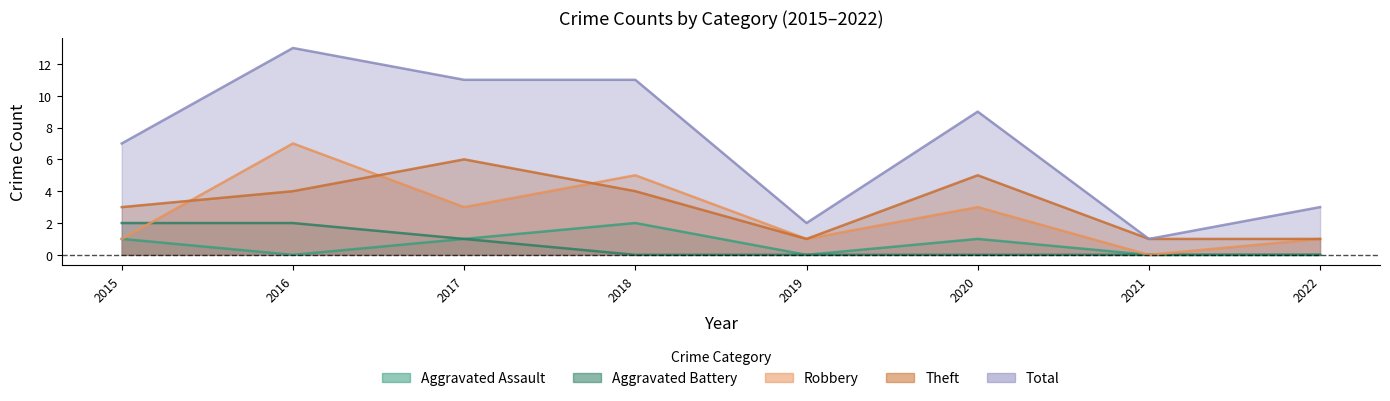

How many interior local peaks does the Robbery series have?

3